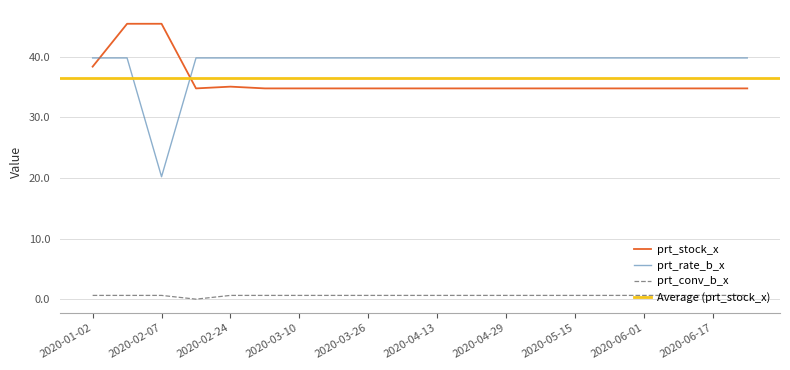

Which series has the largest total across all categories?

prt_rate_b_x